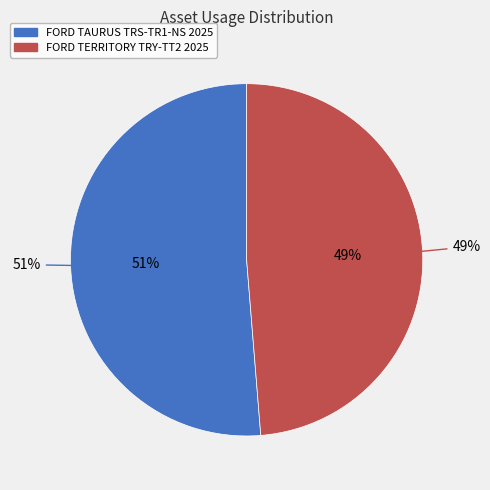

Do FORD TERRITORY TRY-TT2 2025 and FORD TAURUS TRS-TR1-NS 2025 together represent more than half of the pie?

Yes